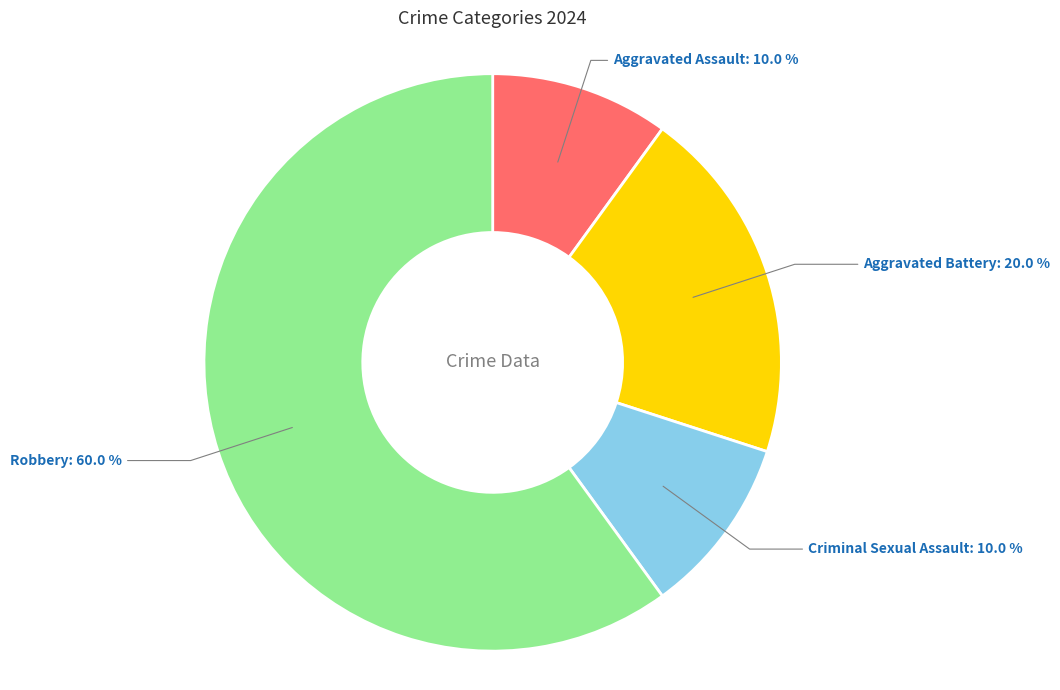

What is the largest slice in the pie chart?

Robbery